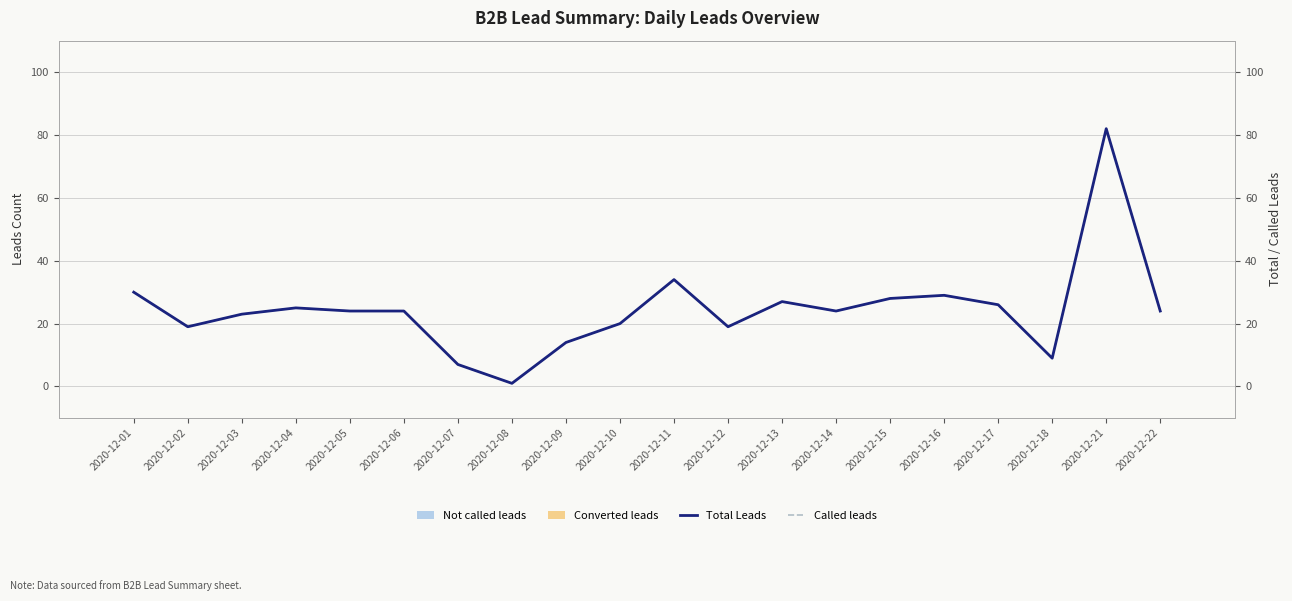

How many bars are there in each group?

4